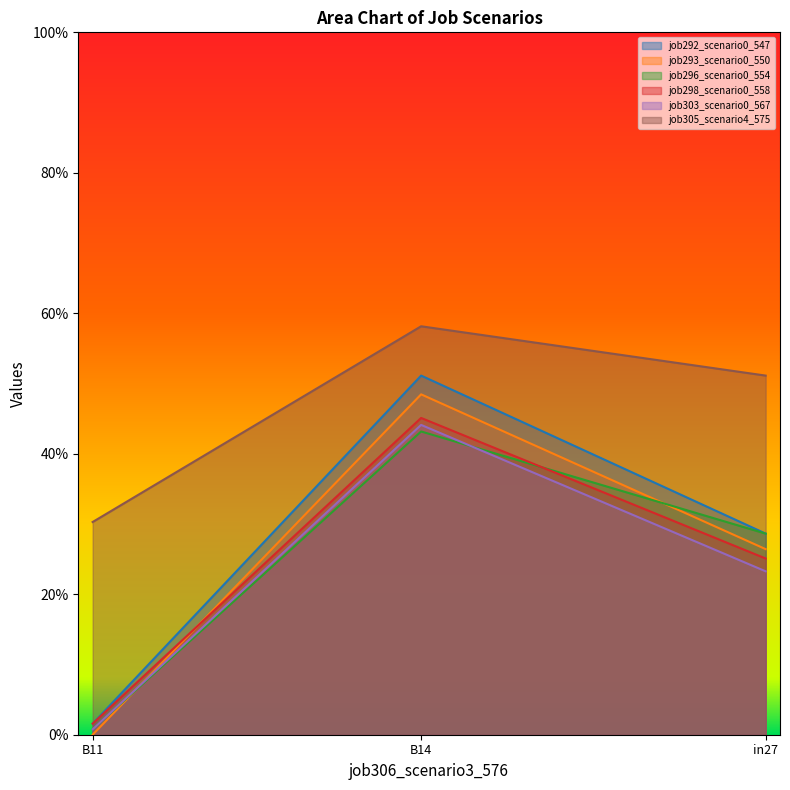

Which series has the largest total across all categories?

job305_scenario4_575